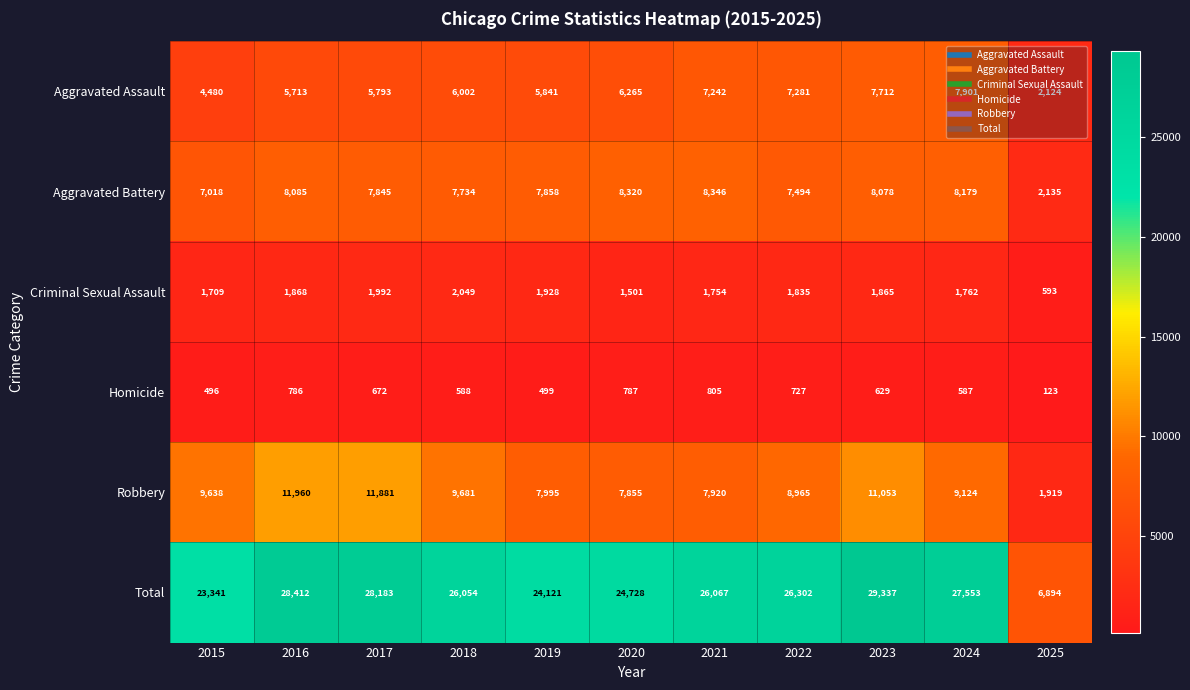

At how many categories does at least one series exceed 3382?

11